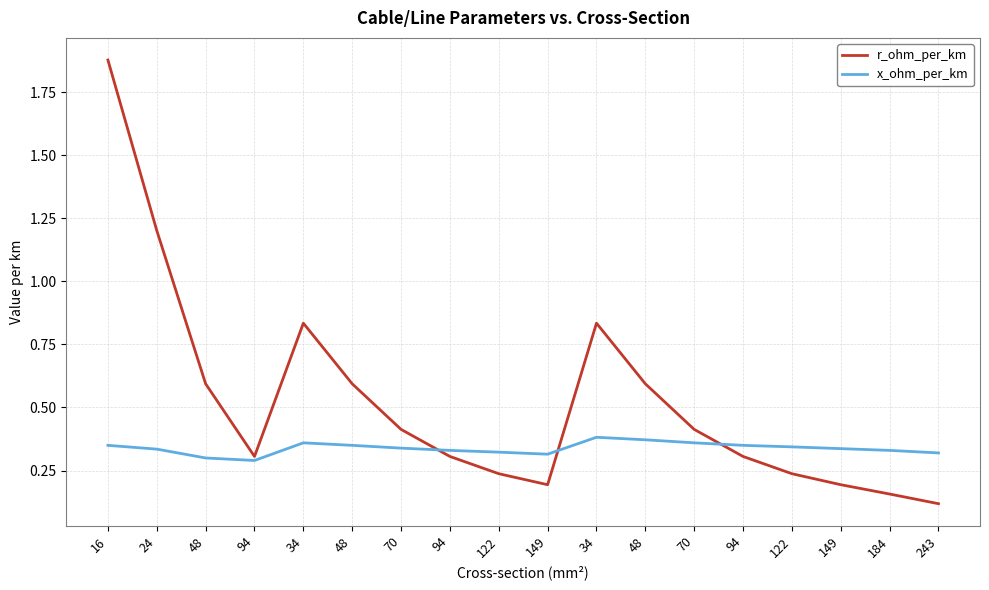

Rank the series at 48 from lowest to highest value.

x_ohm_per_km, r_ohm_per_km